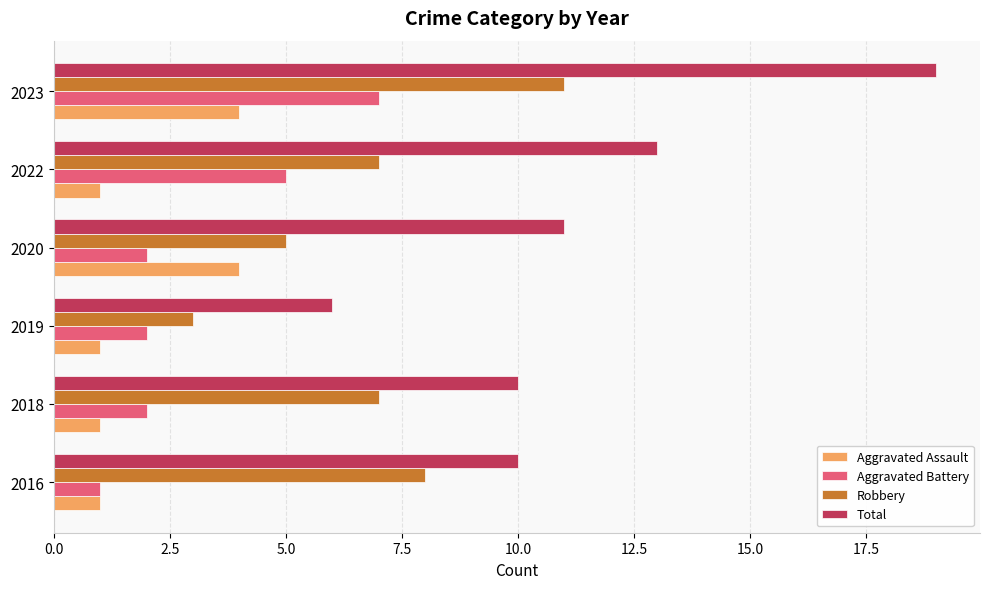

What is the difference between the maximum and minimum values in the Aggravated Assault series?

3